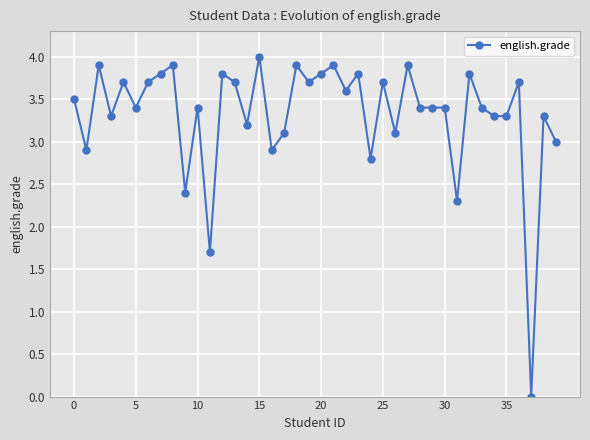

Reading left to right, list all the values displayed in this chart.

3.5	2.9	3.9	3.3	3.7	3.4	3.7	3.8	3.9	2.4	3.4	1.7	3.8	3.7	3.2	4.0	2.9	3.1	3.9	3.7	3.8	3.9	3.6	3.8	2.8	3.7	3.1	3.9	3.4	3.4	3.4	2.3	3.8	3.4	3.3	3.3	3.7	0.0	3.3	3.0